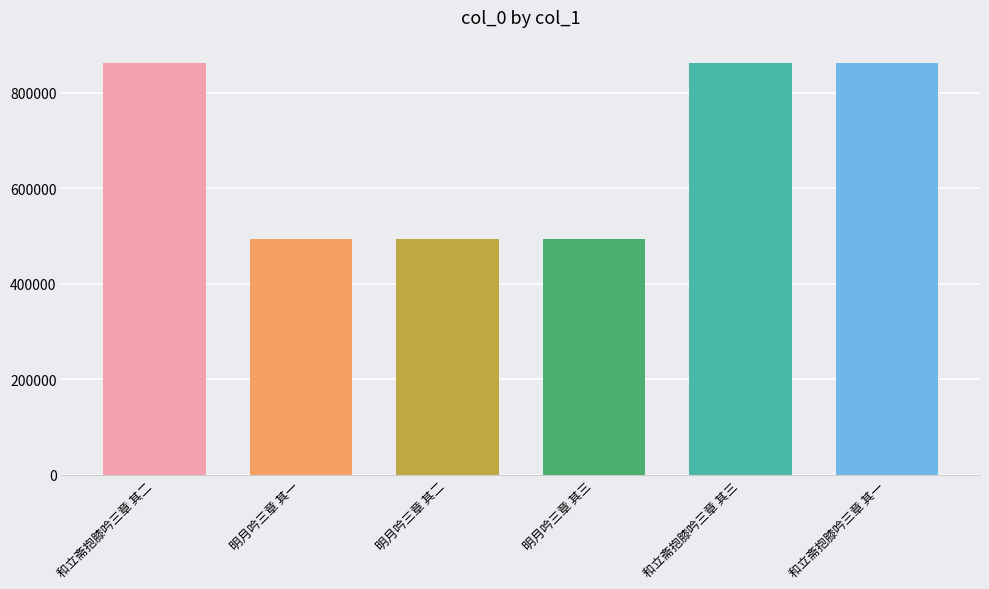

What is the greatest value displayed?

862403